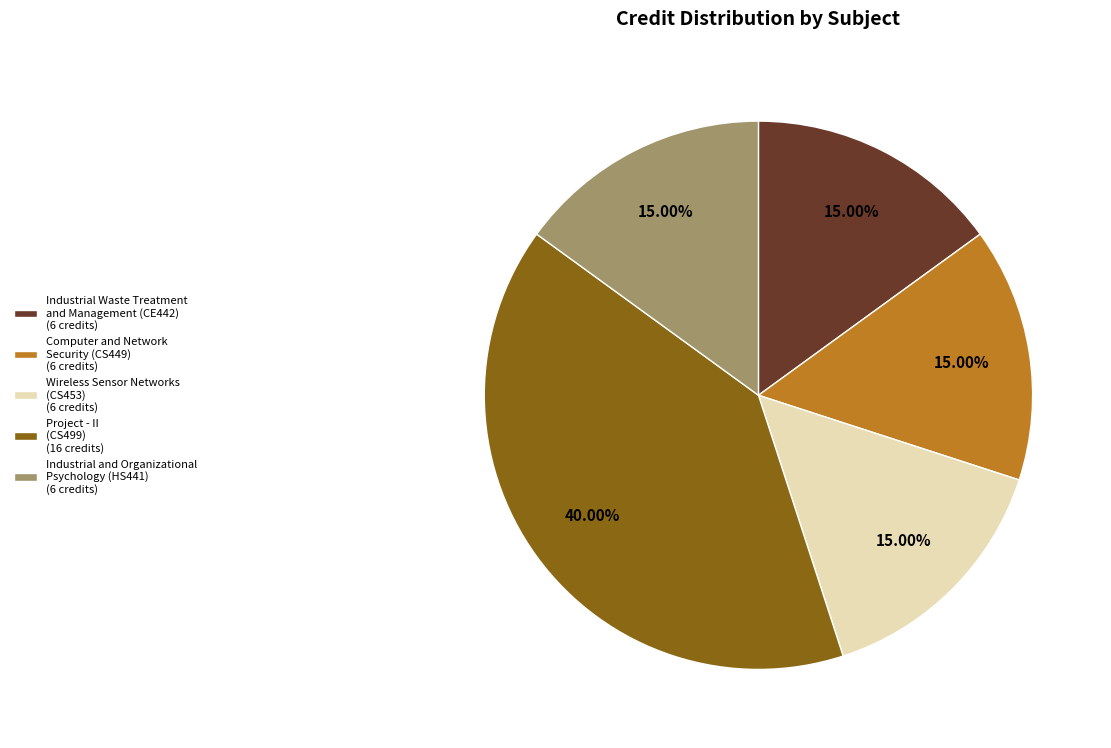

Does Computer and Network Security (CS449) (6 credits) represent more than half of the total?

No